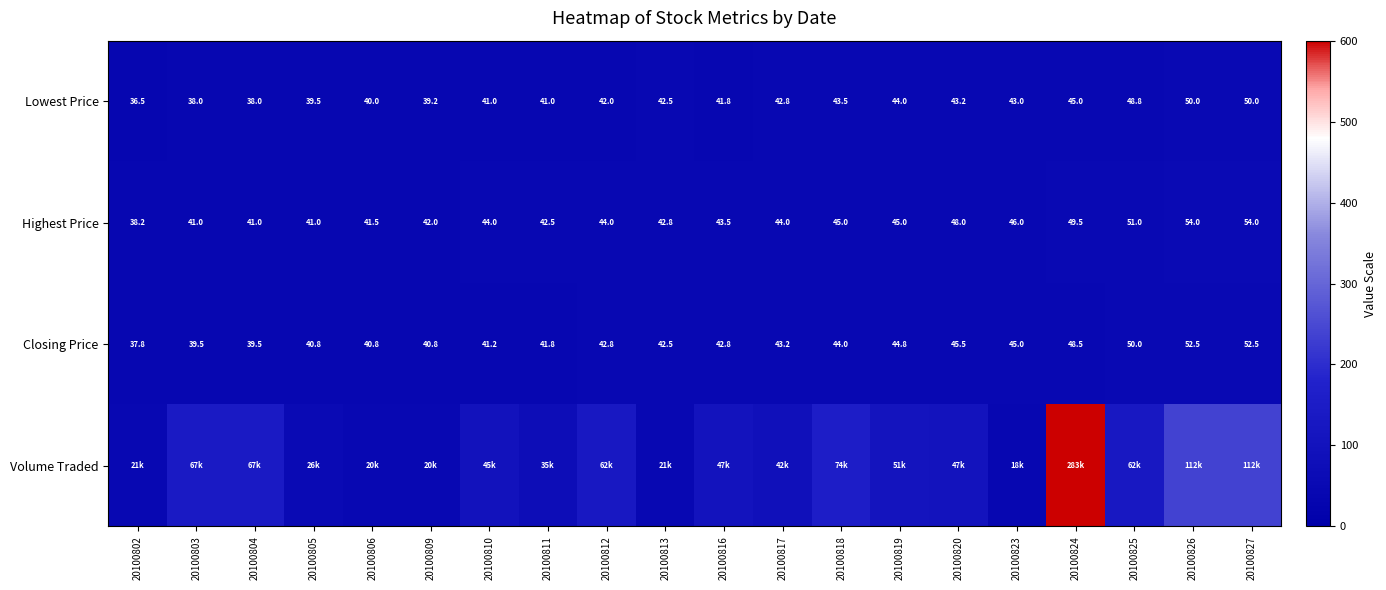

The value of Closing Price at 20100805 is 20.8. True or false?

False